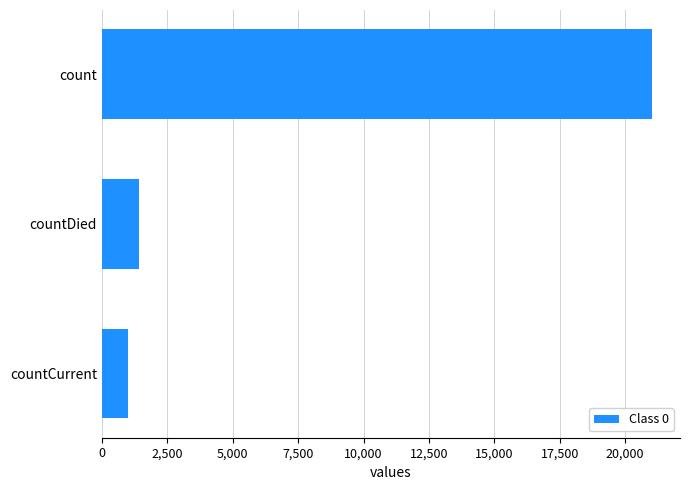

How many categories are shown in the chart?

3